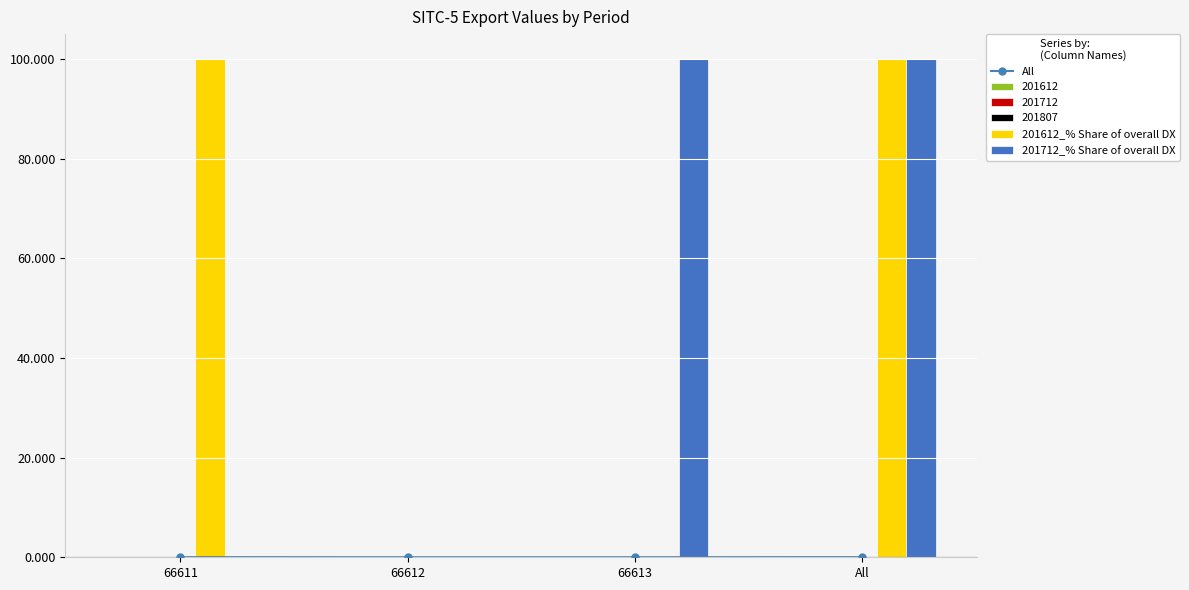

Is it true that 201712_% Share of overall DX equals 169.2 at All?

False